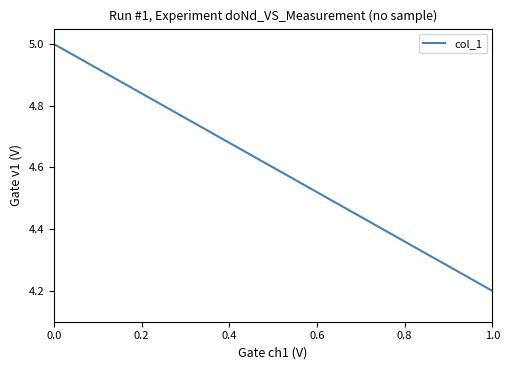

What is the difference between the maximum and minimum values?

0.8